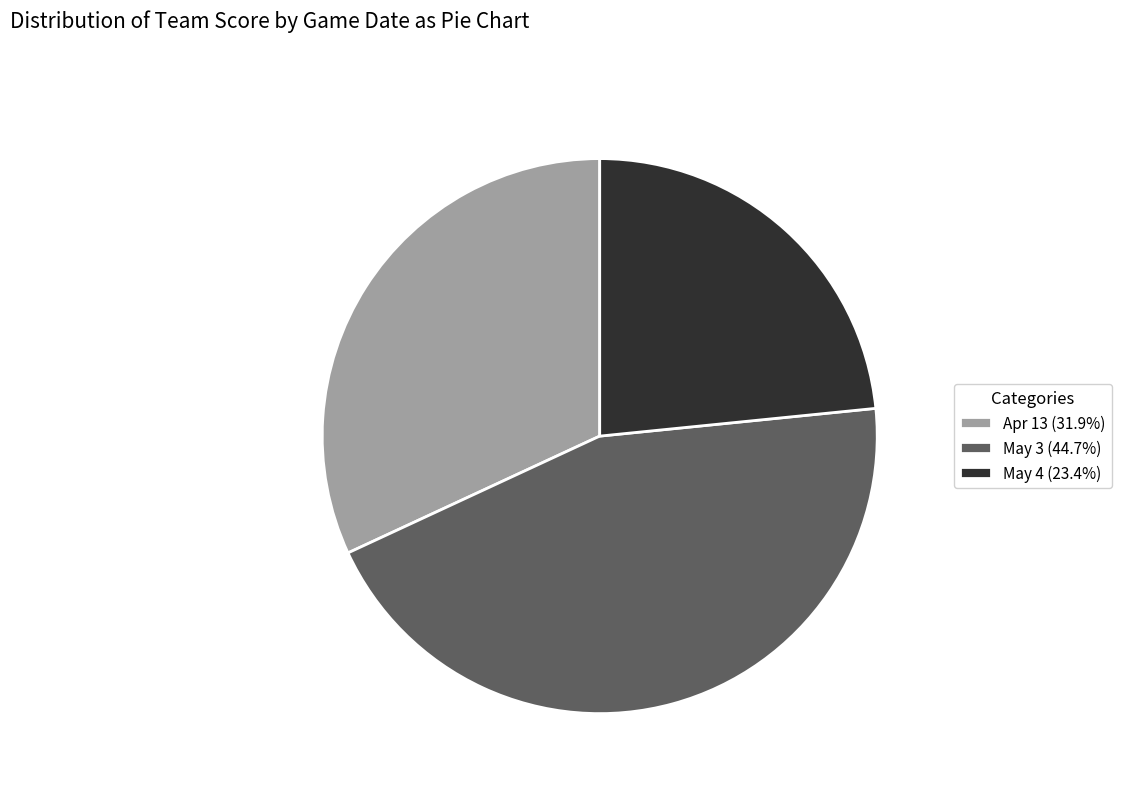

Approximately how many times larger is the value at May 3 compared to Apr 13?

1.4